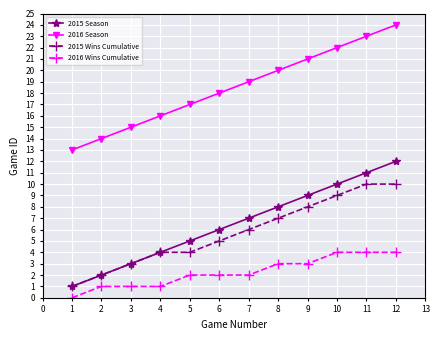

What is the total value across all series at 7?

34